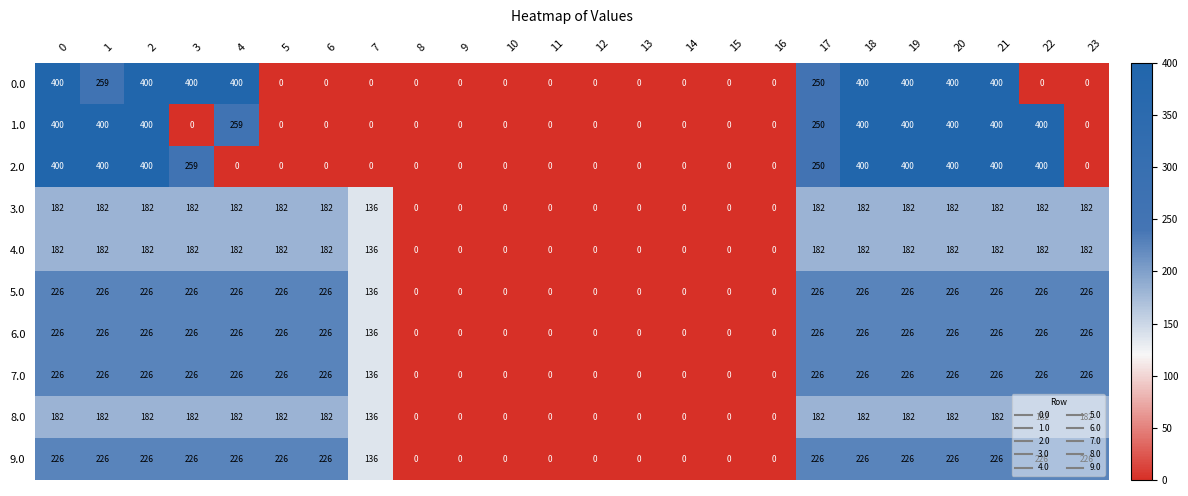

At how many categories does at least one series exceed 120?

15